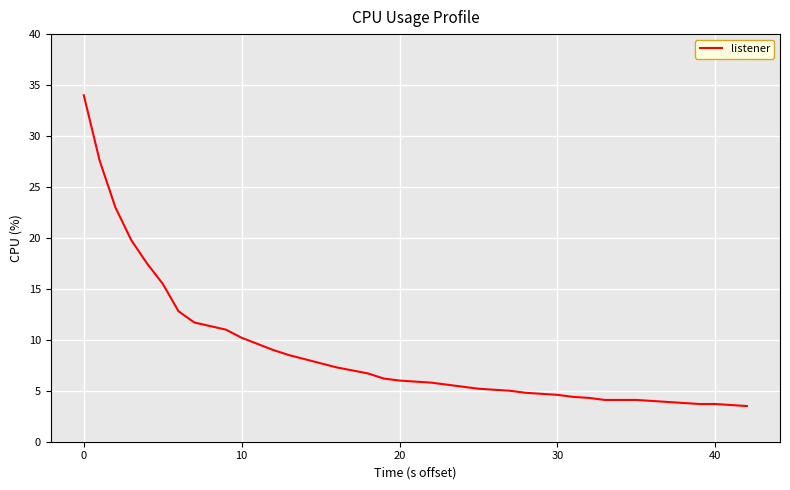

What is the difference between the maximum and minimum values?

30.5